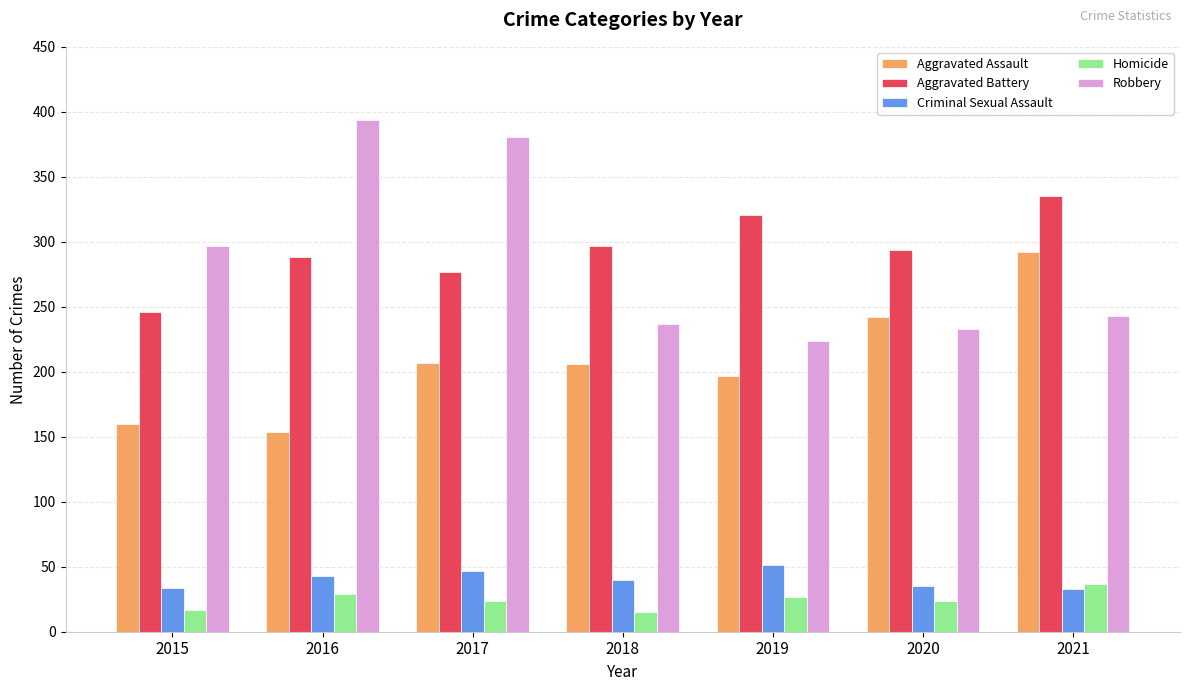

Is the value of Robbery at 2016 greater than the value of Aggravated Assault at 2017?

Yes